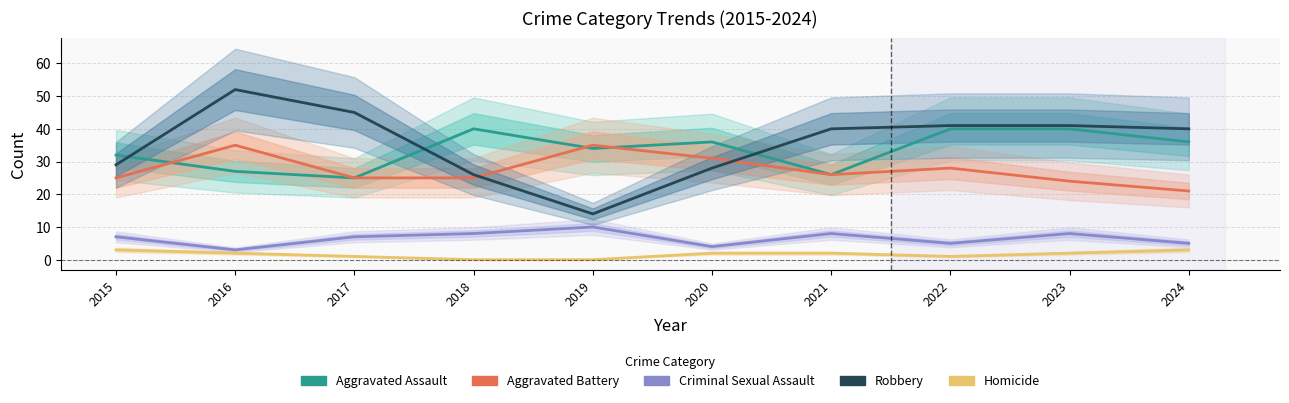

What is the value of the Homicide point at the 8th from the left?

1